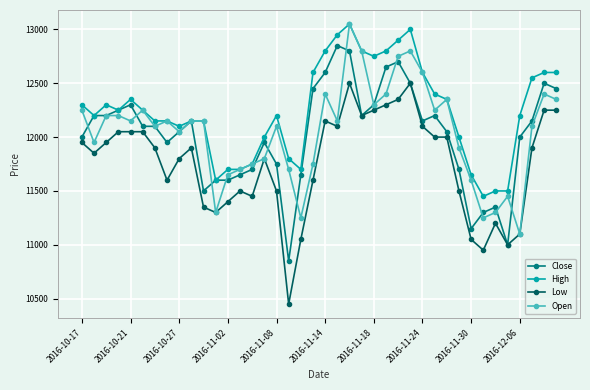

True or false: High has more than 1 points higher than both neighbors.

True